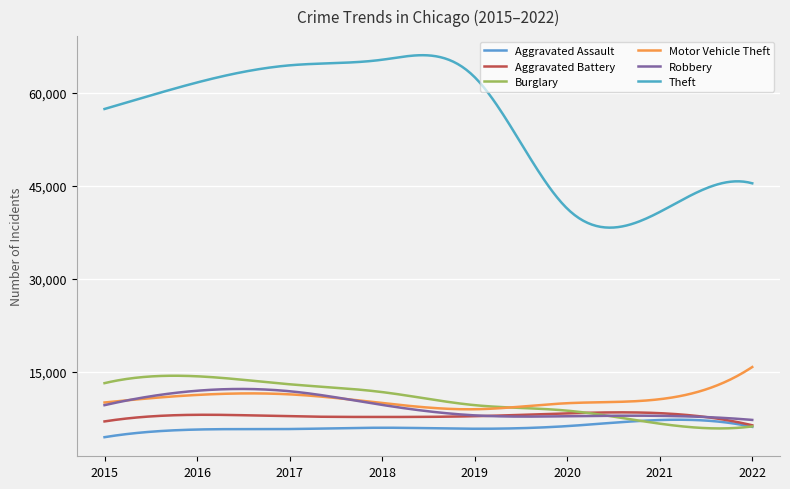

What is the difference between the maximum and second lowest values in the Robbery series?

4959.2